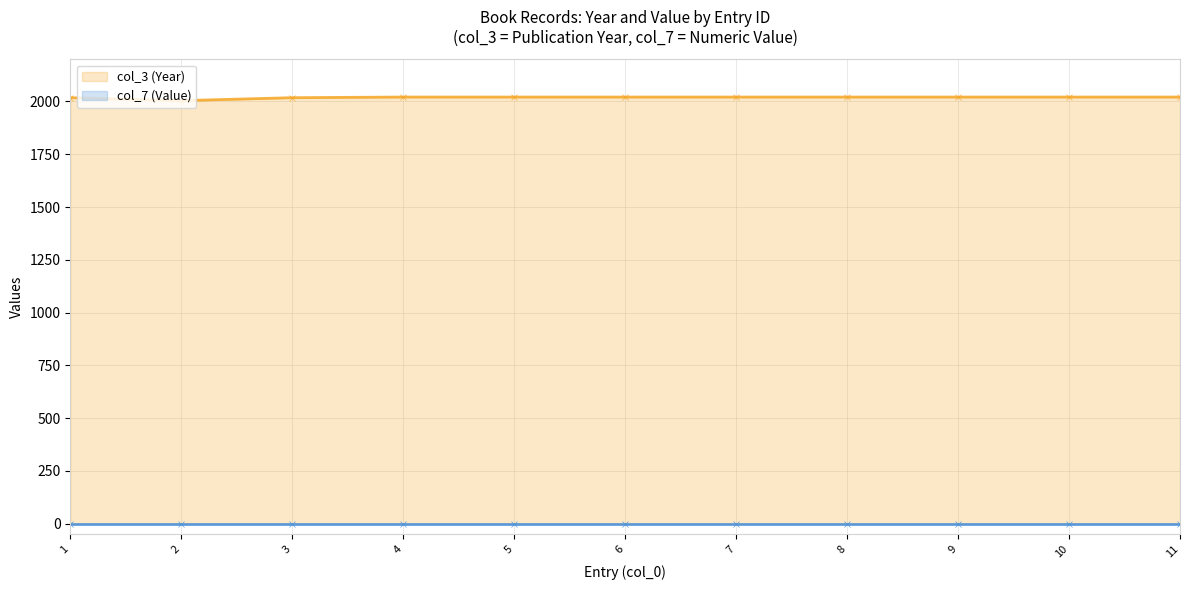

What is the difference between the values at 7 and 2?

17